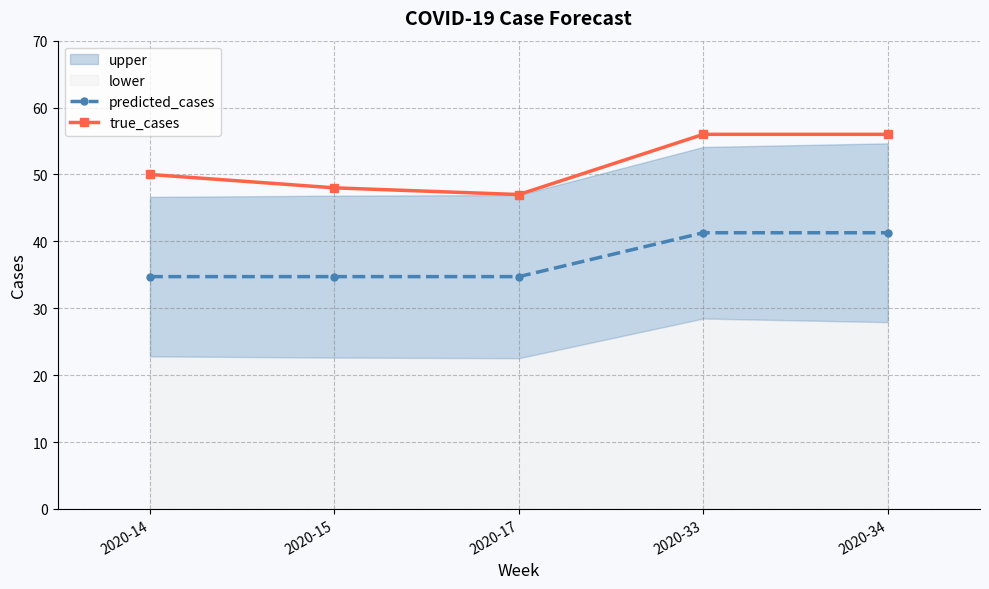

Which has a higher value, 2020-33 or 2020-15?

2020-33